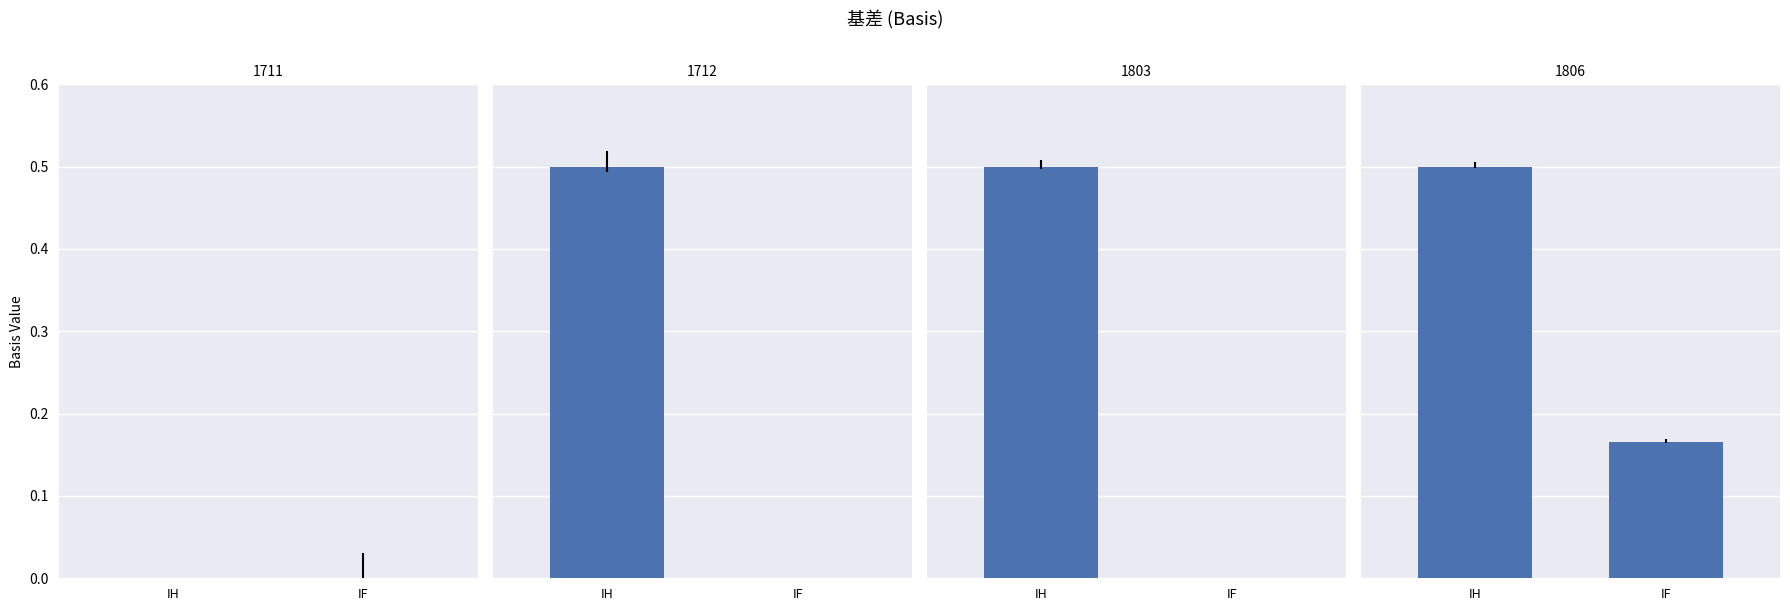

Is it true that the value at IH is 0.5?

True